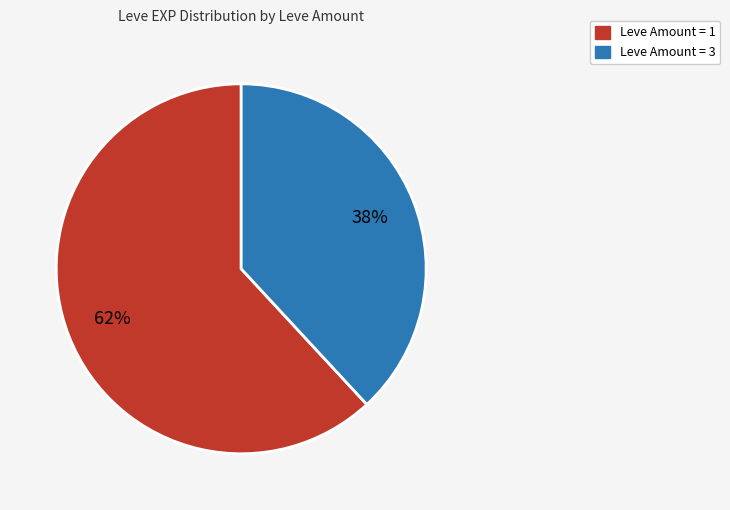

Is there a majority slice in this chart?

Yes